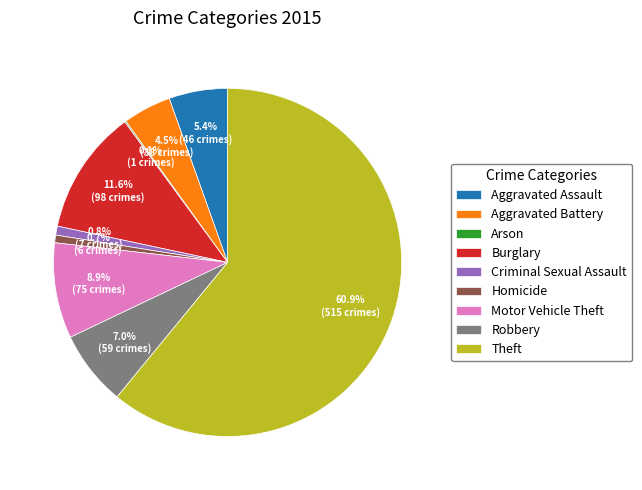

What is the largest slice in the pie chart?

Theft